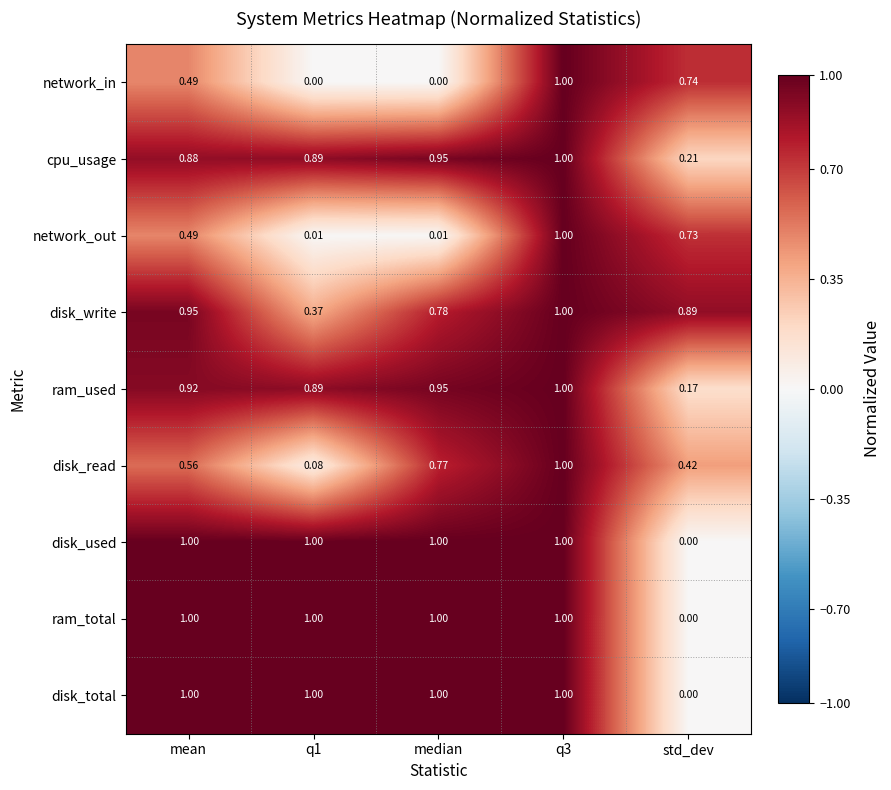

At which label does disk_used reach its minimum?

std_dev